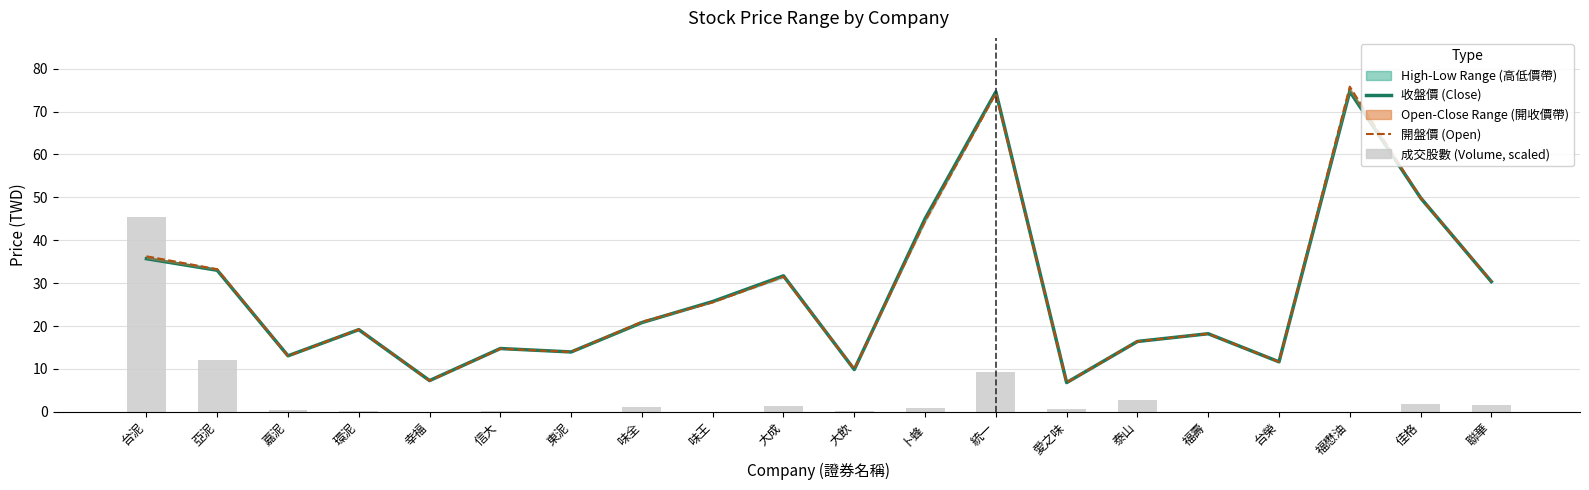

Does the chart contain any negative values?

No